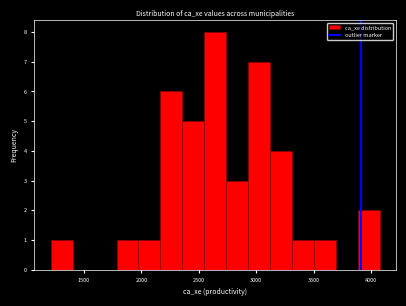

Read against the x-axis, roughly where is the centre of the tallest bar?

2650